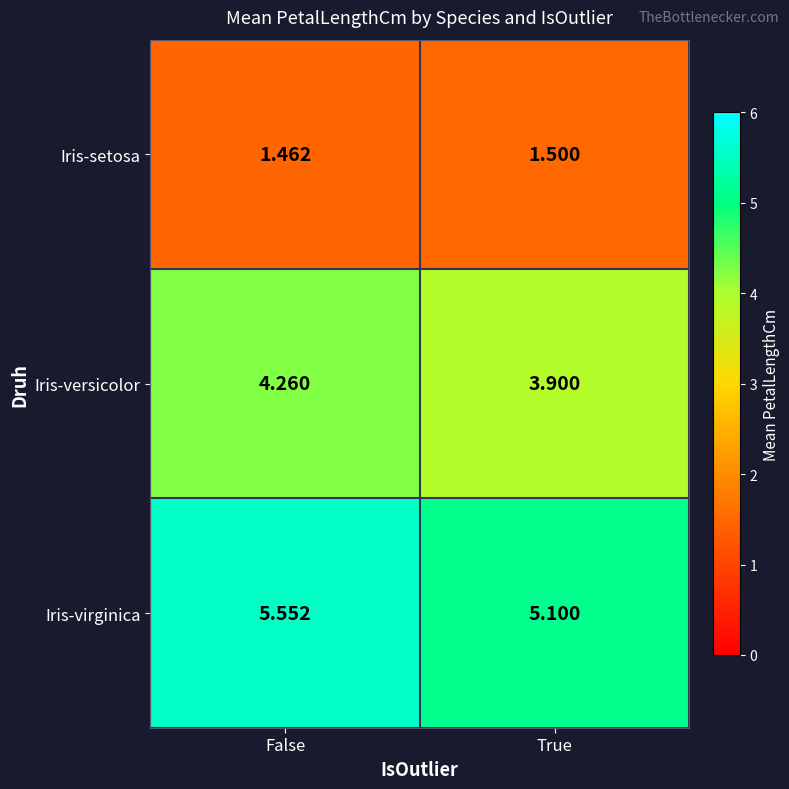

How many series are shown in this chart?

3